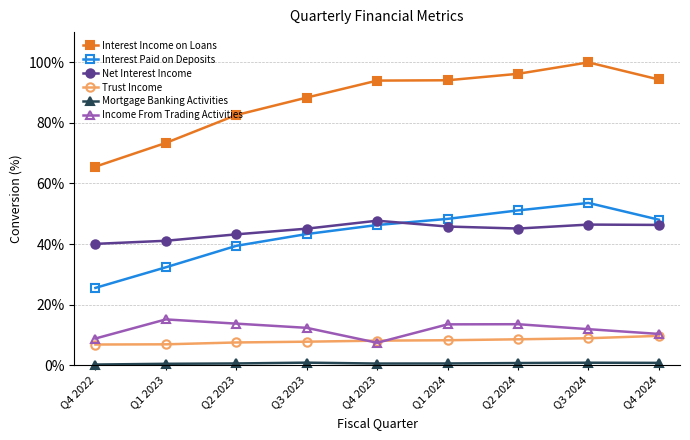

True or false: Net Interest Income and Income From Trading Activities intersect in this chart.

False